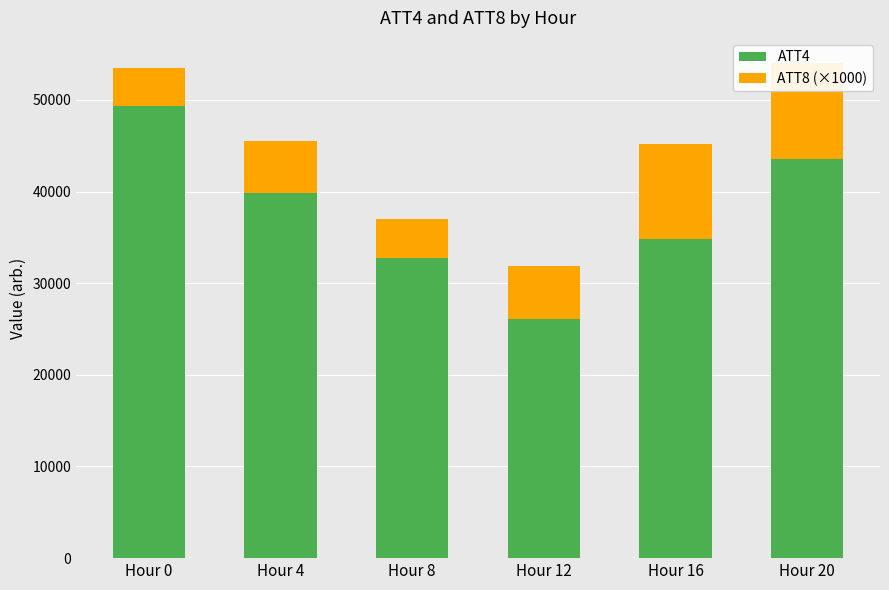

How many values in the ATT4 series exceed 39800?

2